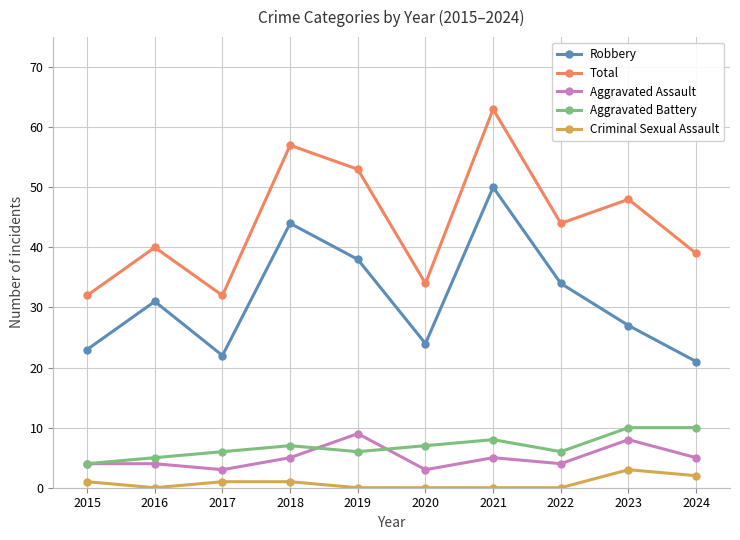

At how many categories does at least one series exceed 1?

10